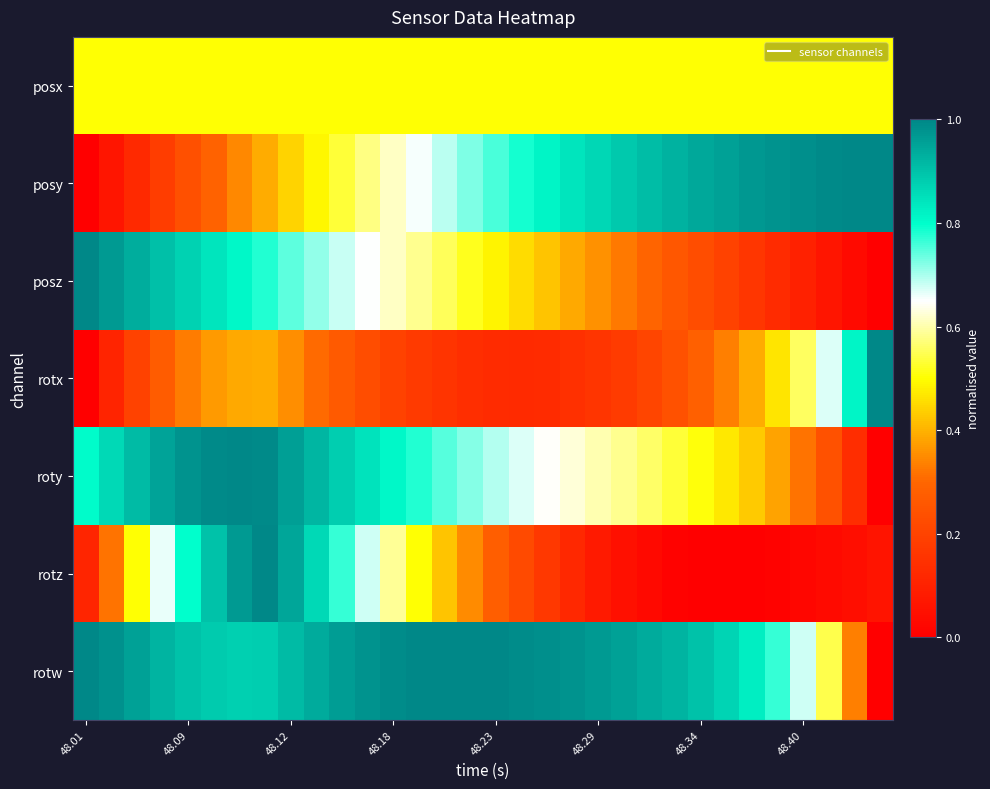

At how many categories does at least one series exceed 0?

32